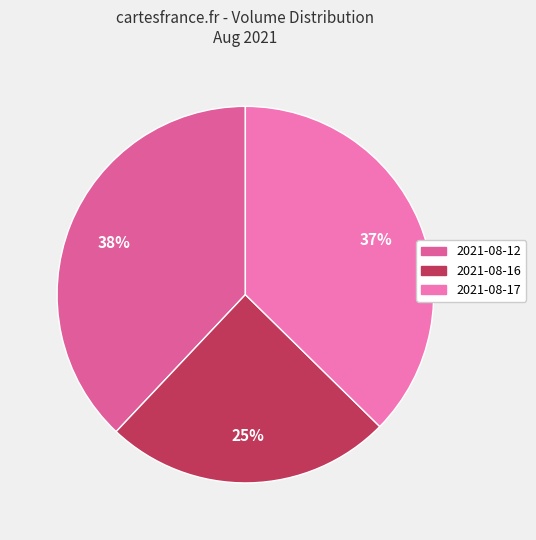

To the nearest percent, what is the difference between the largest and smallest slice percentages?

13%